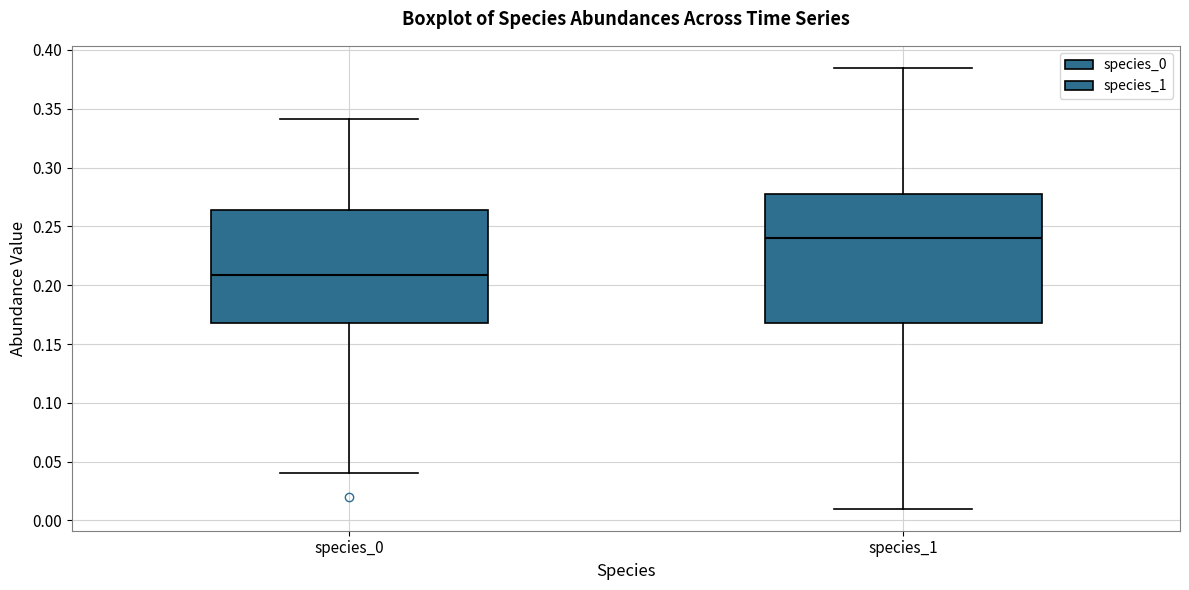

Where does the median line of the box for species_1 sit on the y-axis? The values are not printed on the chart, so give them approximately, as read against the axis.

0.240